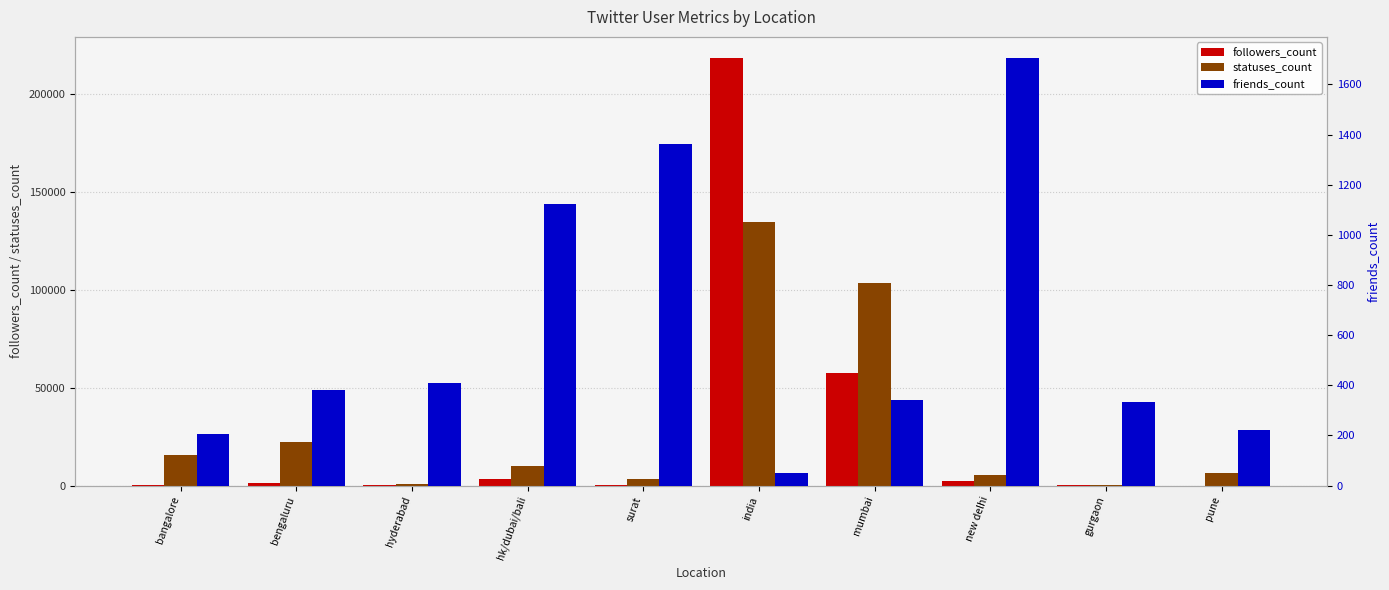

At which category is the sum across all series the highest?

india